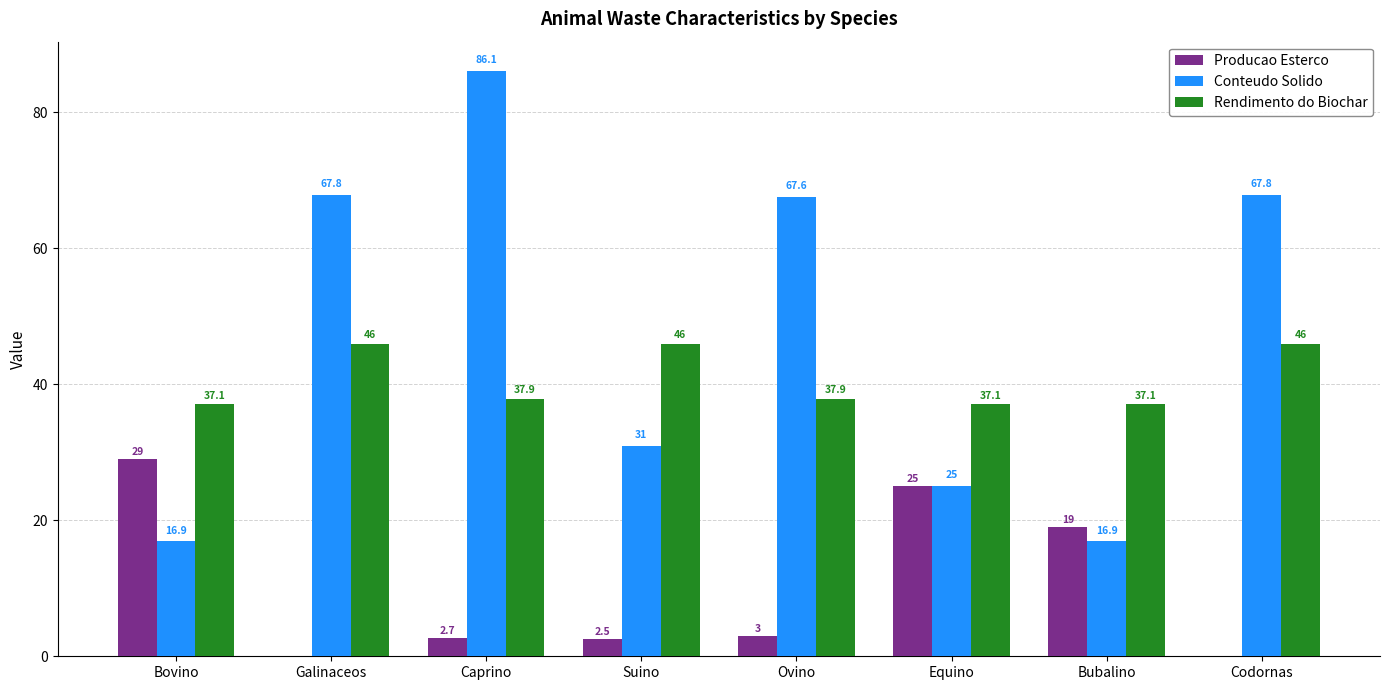

How many categories are shown in the chart?

8